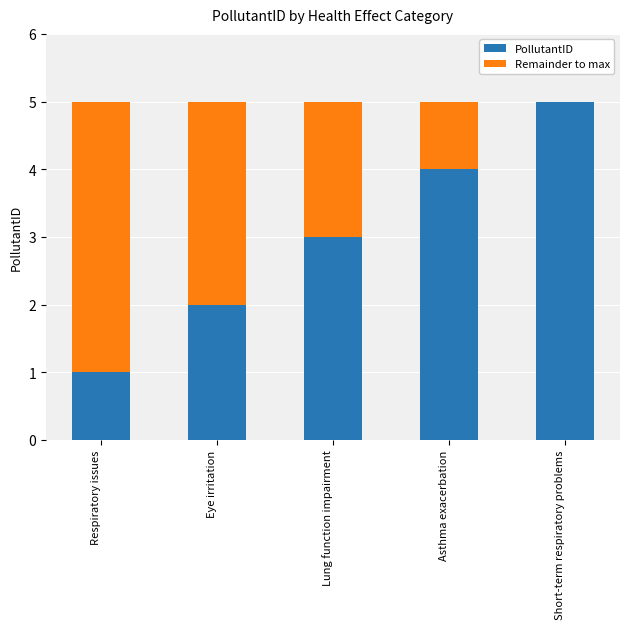

Reading left to right, what are the values for PollutantID?

Respiratory issues=1	Eye irritation=2	Lung function impairment=3	Asthma exacerbation=4	Short-term respiratory problems=5